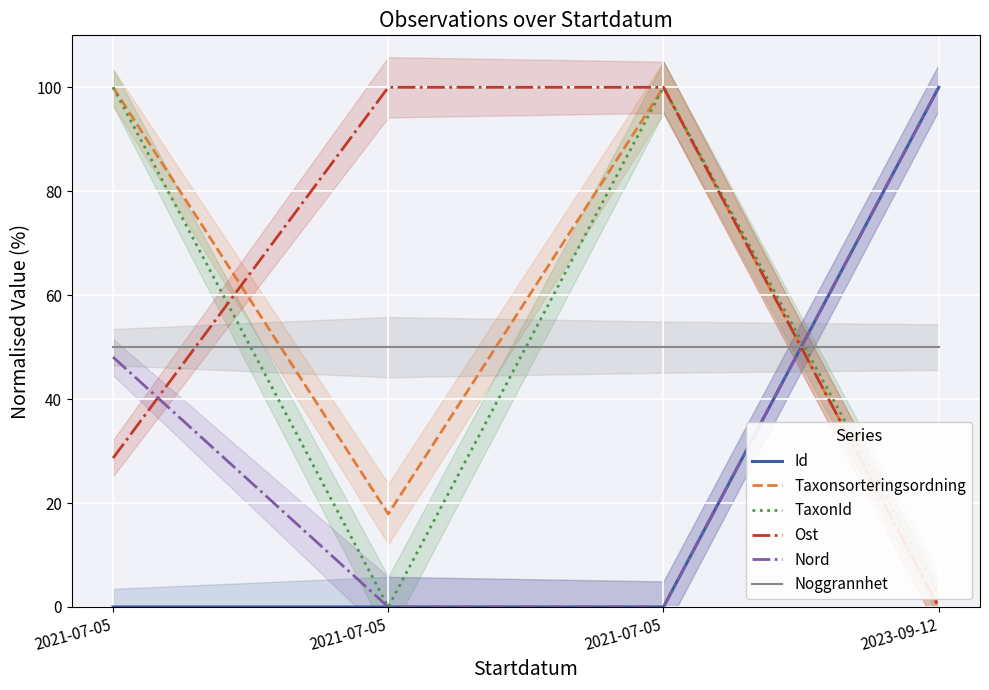

What is the maximum value for Noggrannhet?

50.0